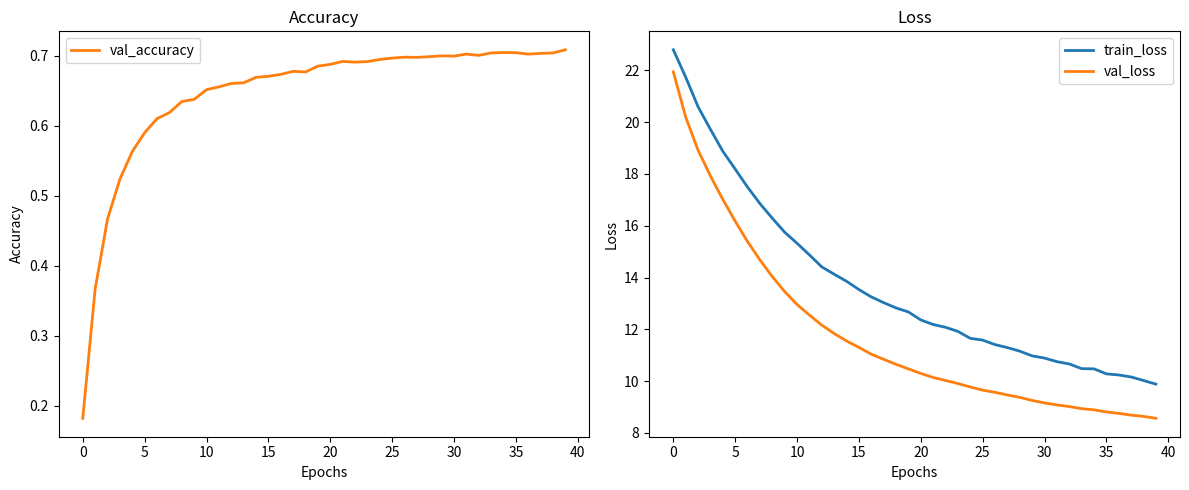

What is the label of the 24th point from the right?

16